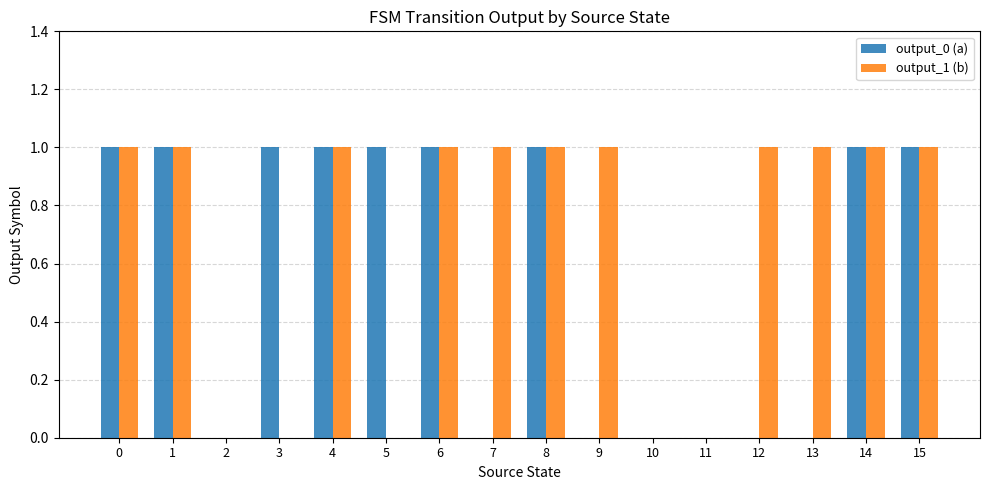

Count the number of data series in this chart.

2